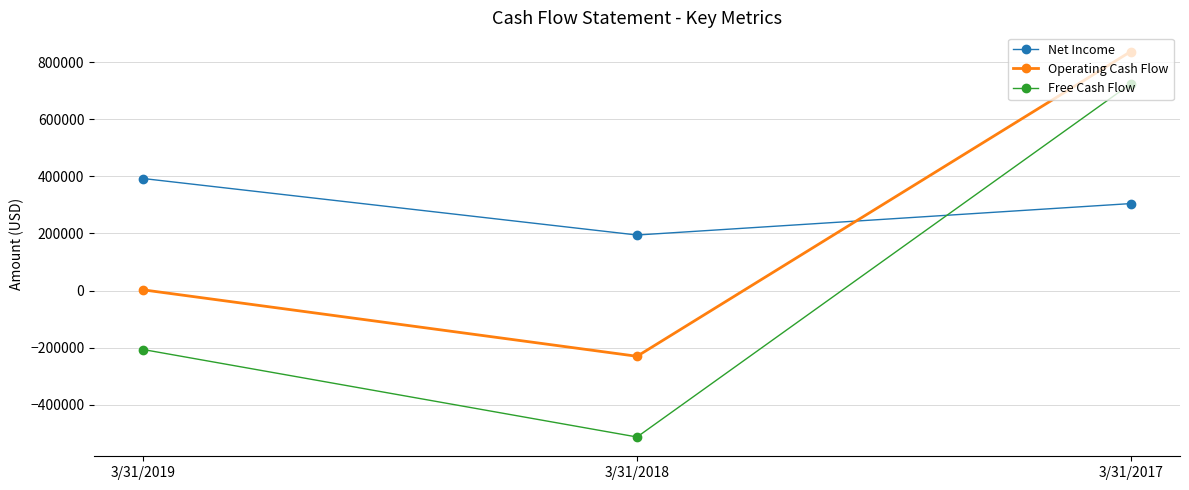

What is the sum of the Operating Cash Flow values at 3/31/2018 and 3/31/2019?

-227483